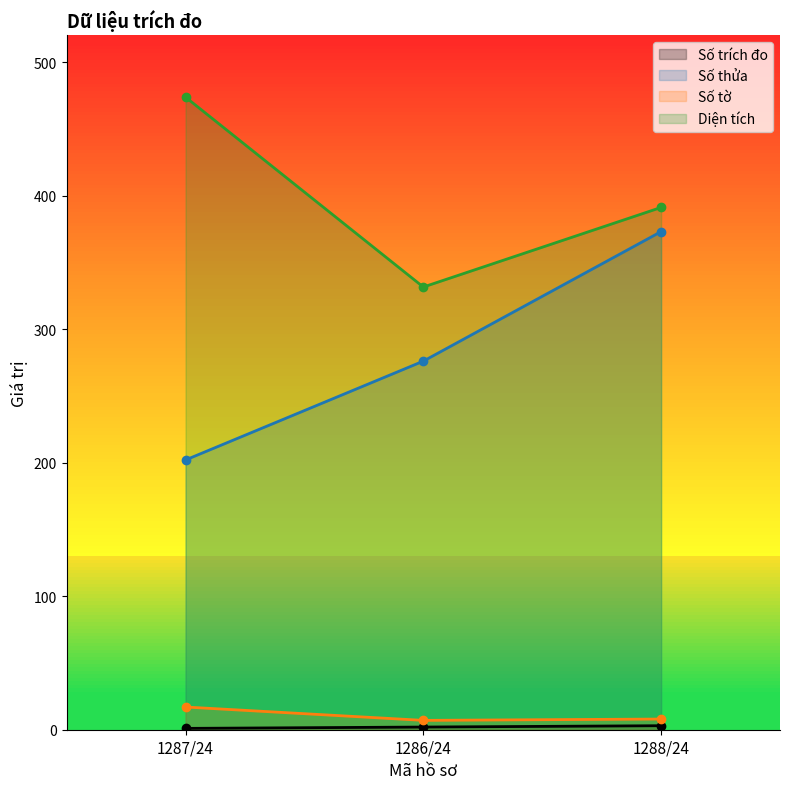

What is the label of the 1st point from the left?

1287/24